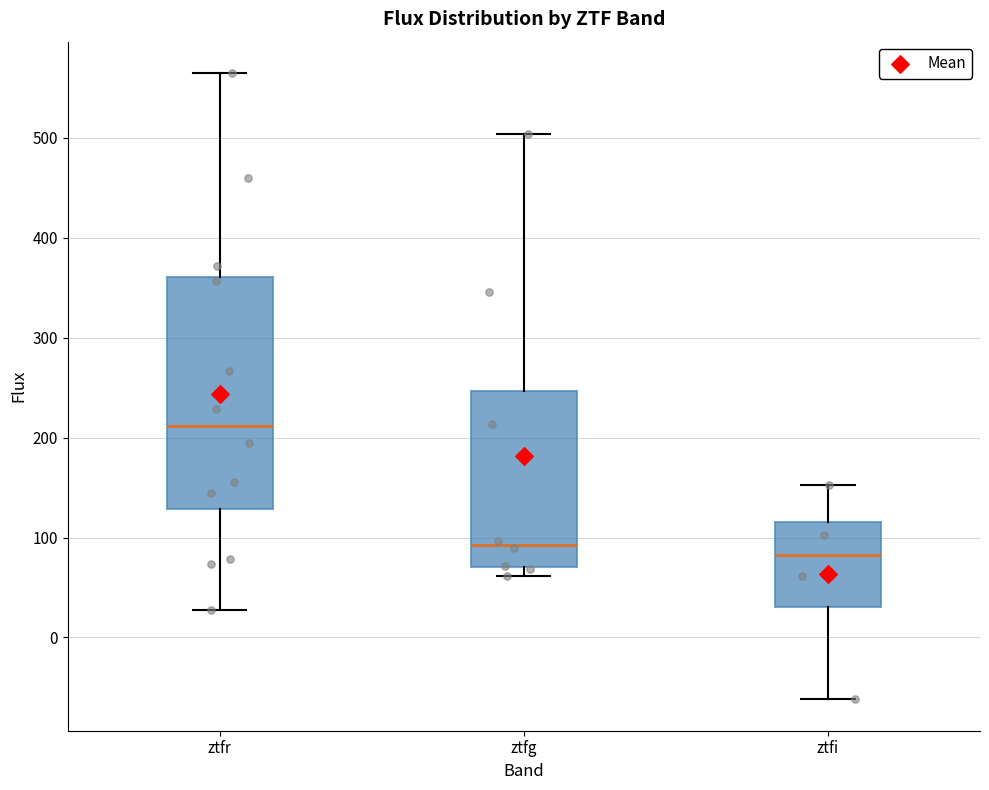

Which box has the highest median line?

ztfr